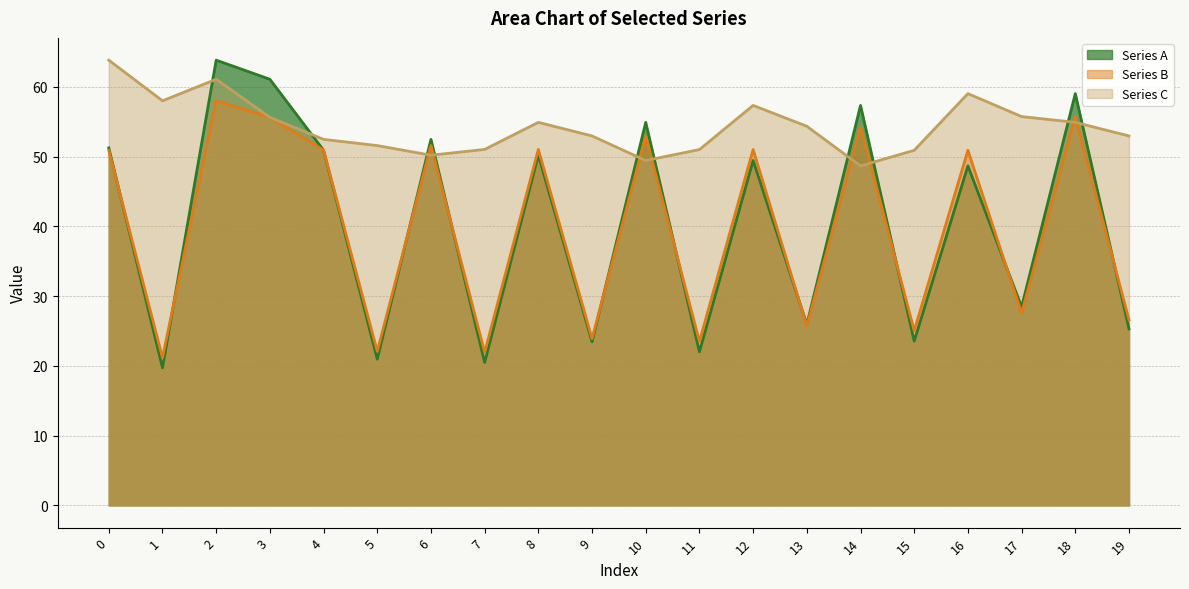

Reading left to right, extract all data points from this chart.

Series A: 51.3	19.7	63.8	61.1	50.9	21.0	52.5	20.5	50.2	23.4	54.9	22.0	49.5	26.0	57.4	23.6	48.7	28.5	59.0	25.3
Series B: 50.9	21.2	58.0	55.6	50.9	22.1	51.6	21.9	51.0	23.9	53.0	23.5	51.0	25.7	54.4	25.0	50.9	27.6	55.8	26.6
Series C: 63.8	58.0	61.1	55.6	52.5	51.6	50.2	51.0	54.9	53.0	49.5	51.0	57.4	54.4	48.7	50.9	59.0	55.8	54.9	53.0